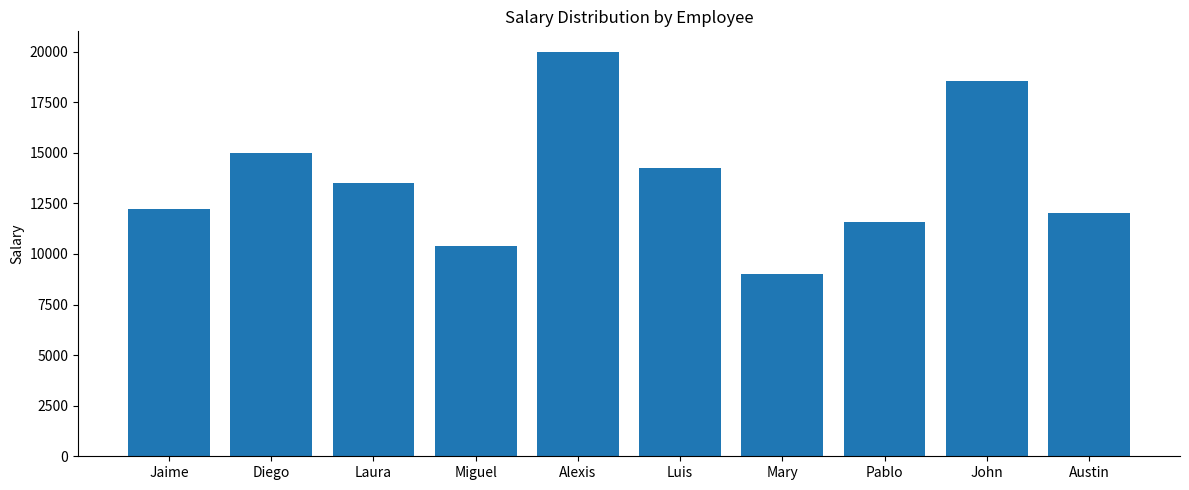

How many data points are less than 13500?

5